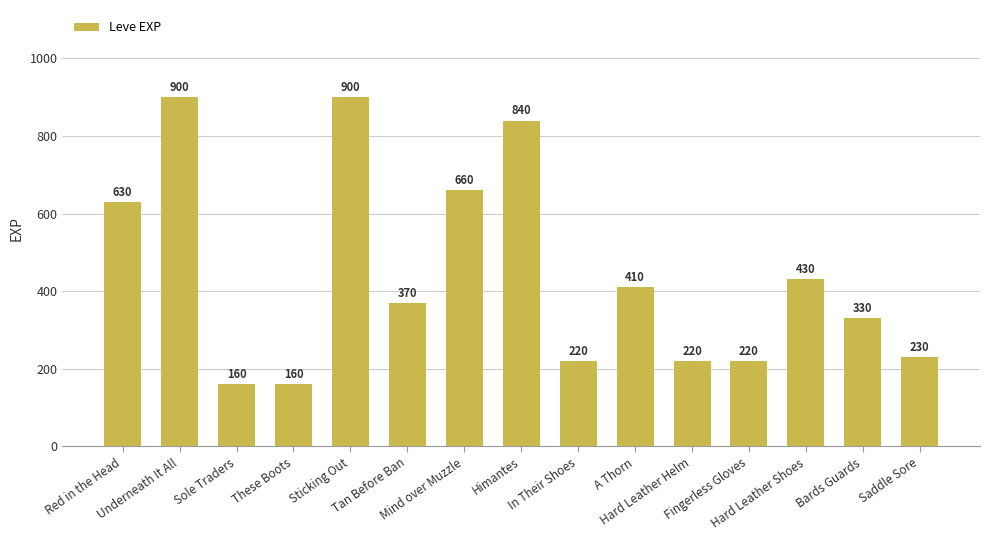

Does the chart contain stacked bars?

No